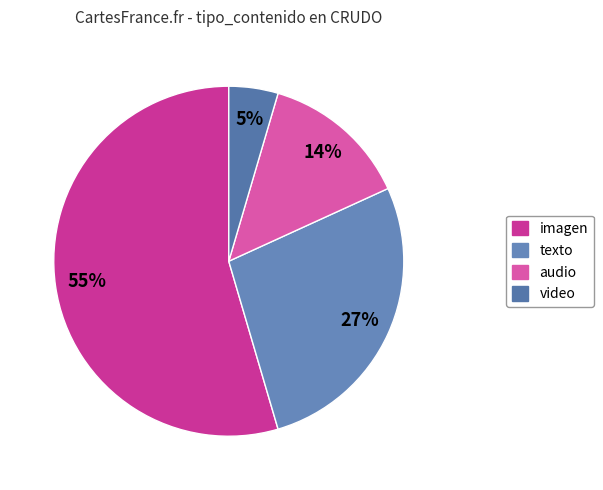

Is texto the majority of the pie?

No